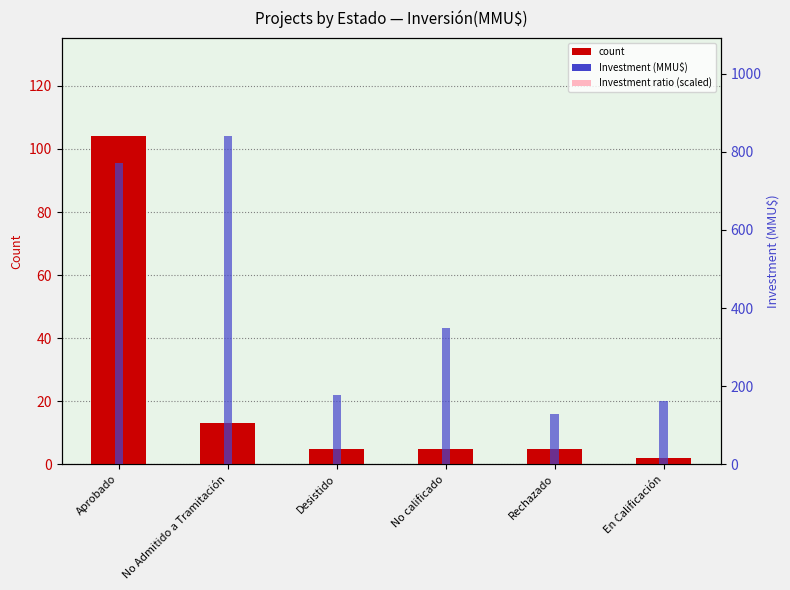

What is the label of the 3rd bar from the right?

No calificado